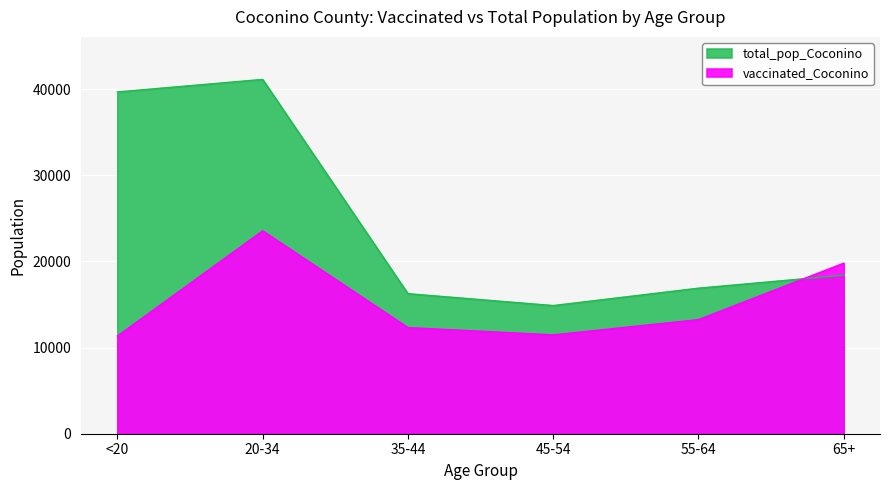

Reading left to right, transcribe all the data shown in this chart.

vaccinated_Coconino: 11339	23558	12323	11476	13248	19802
total_pop_Coconino: 39684	41141	16261	14882	16899	18408